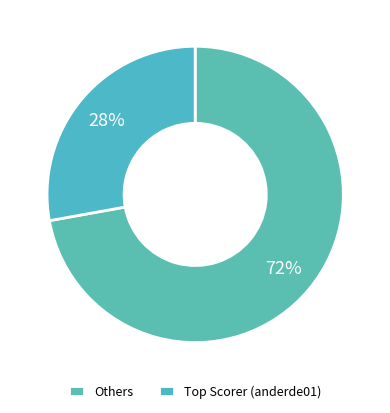

Which category has the smallest portion of the pie?

Top Scorer (anderde01)